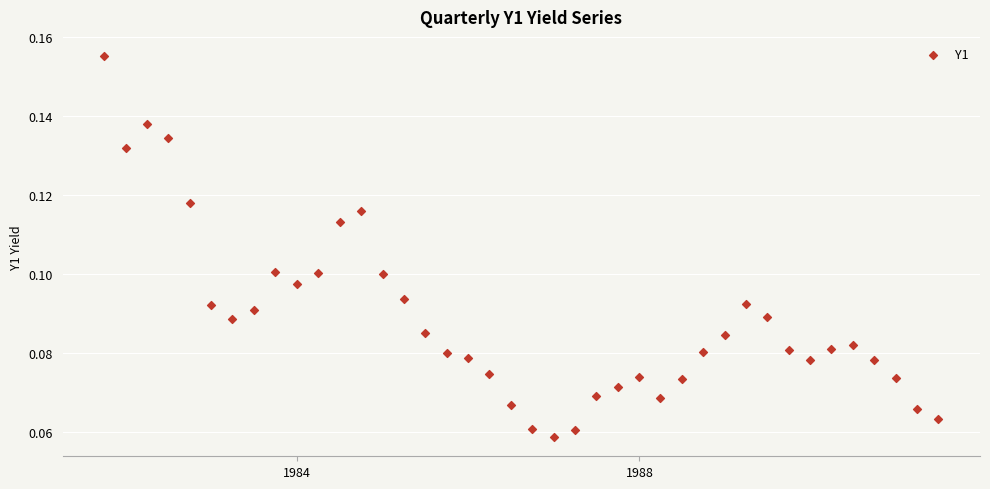

What is the range of X values (max minus min)?

3560.0